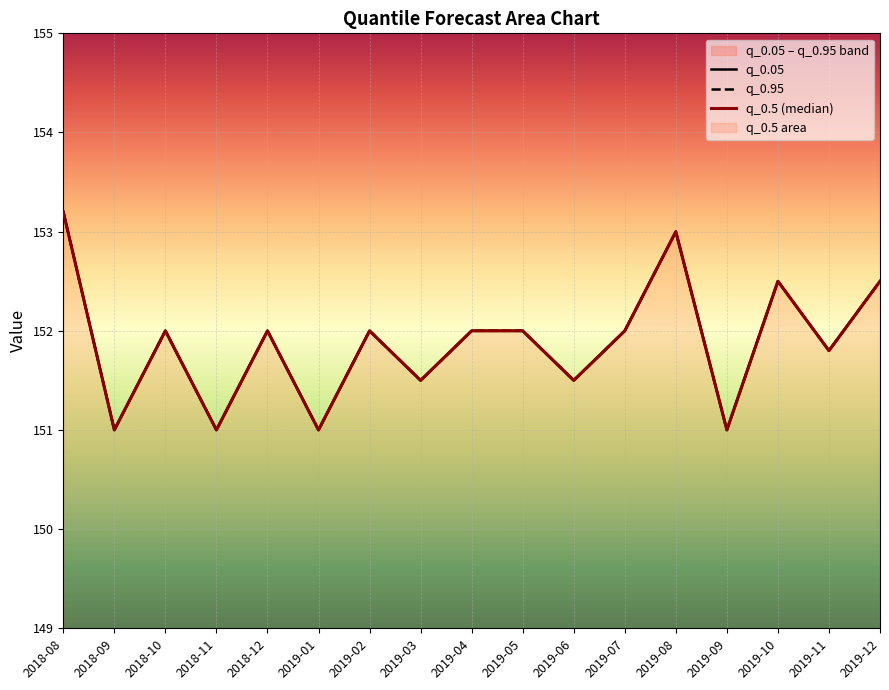

What is the approximate value of q_0.05 at 2019-12?

152.5